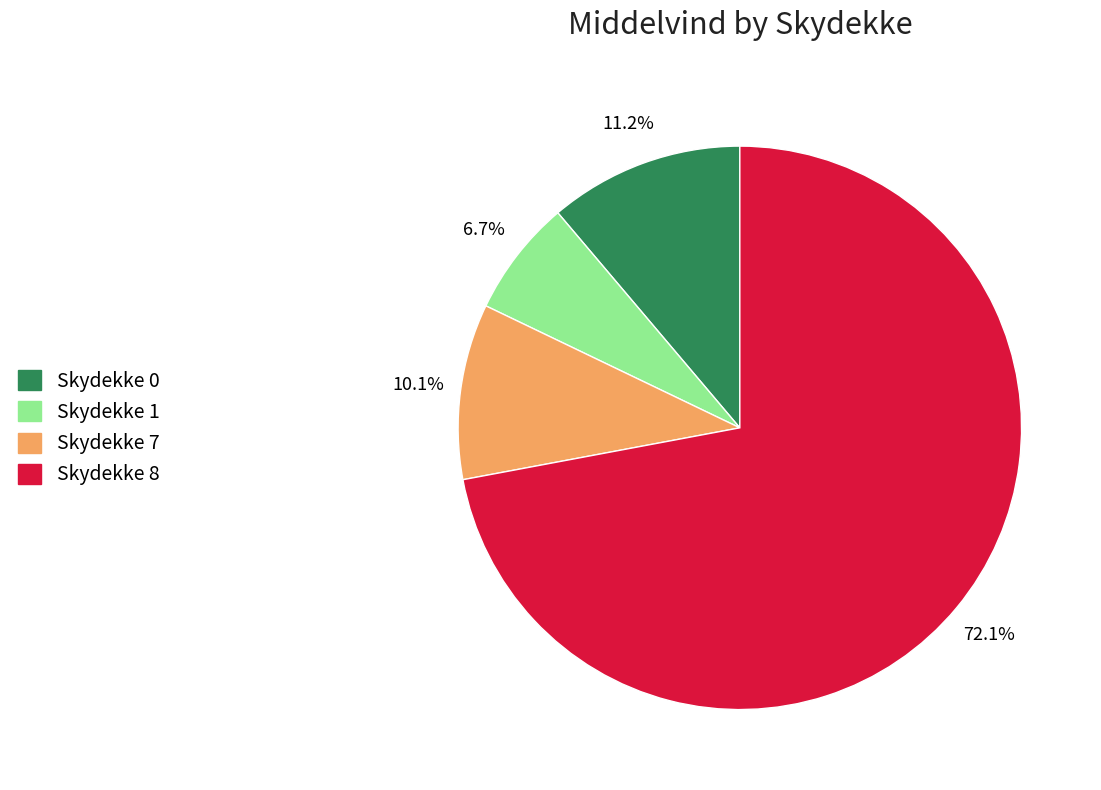

Which slice is the largest?

Skydekke 8